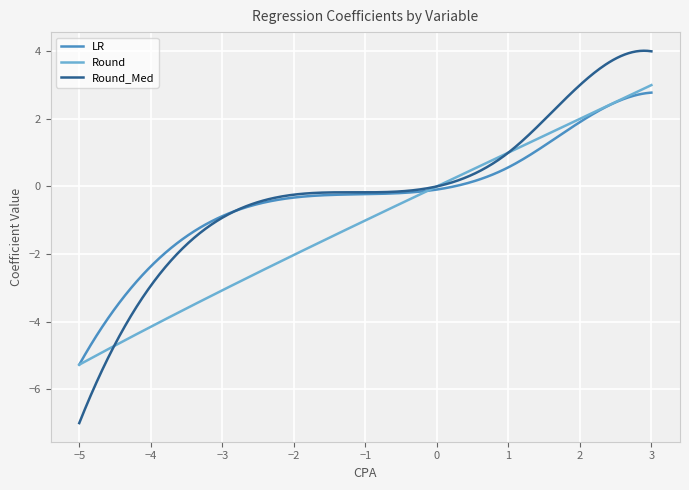

Which series has the widest spread of values?

Round_Med